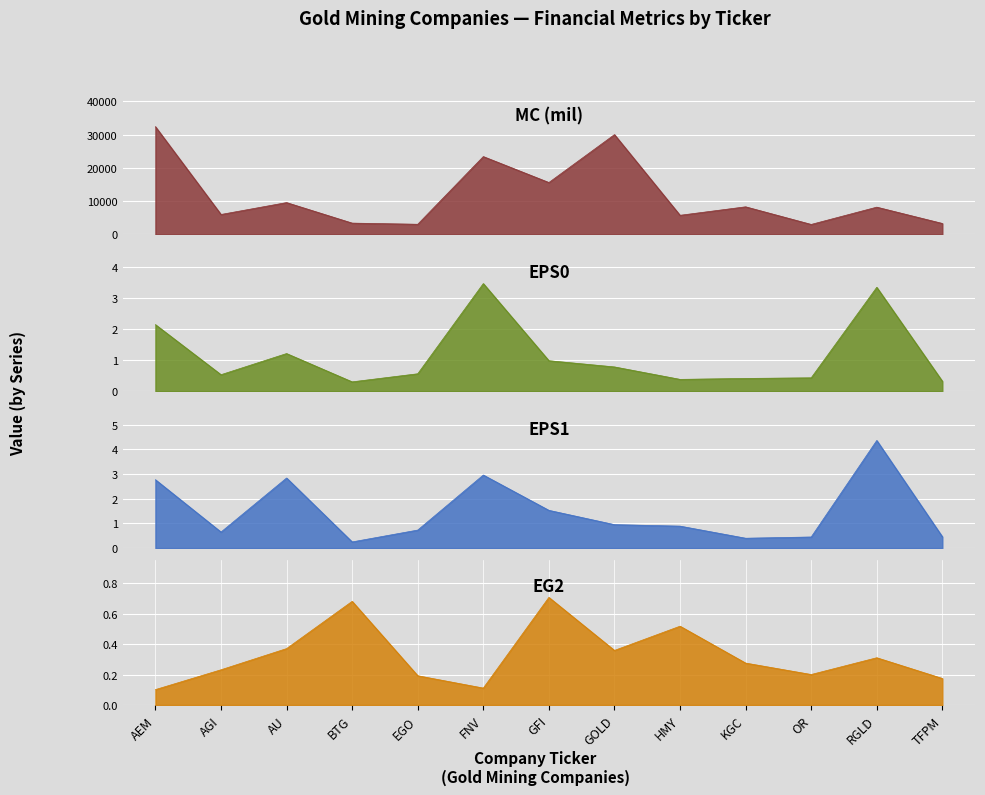

Which series has the largest range (max minus min)?

MC (mil)